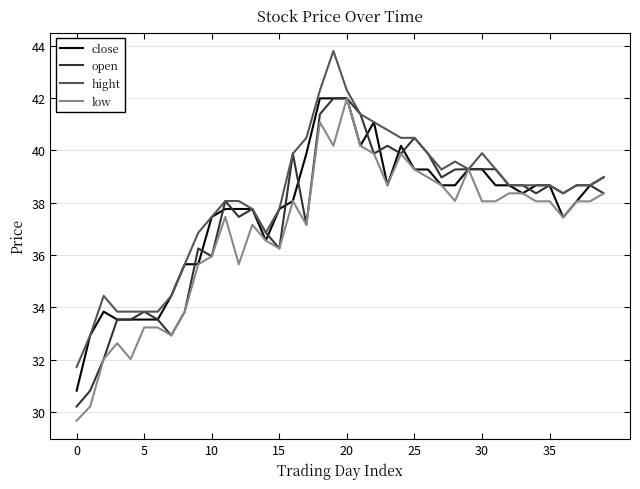

What is the greatest value displayed?

43.8